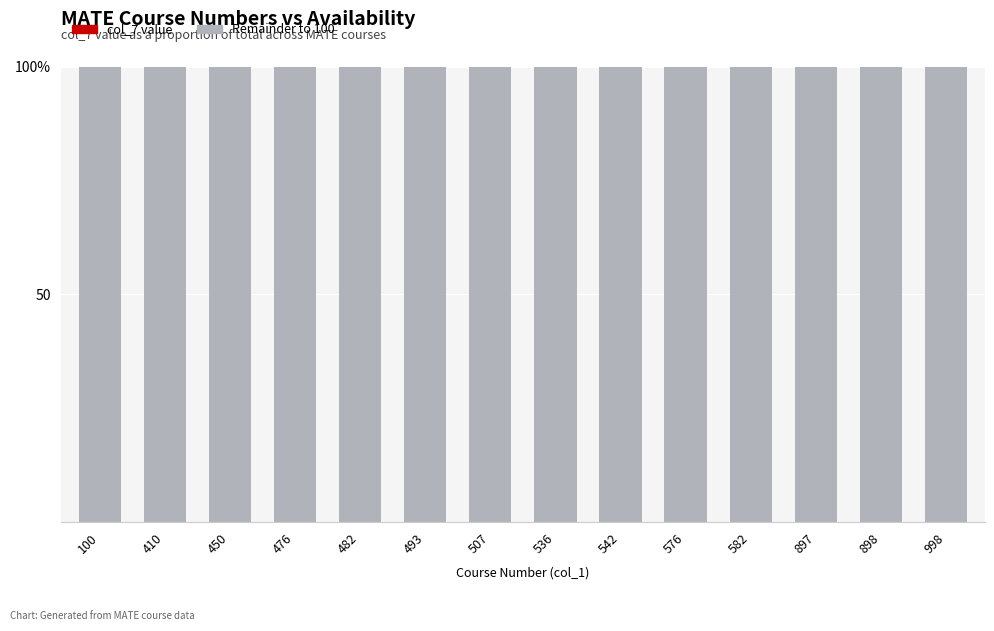

Between 998 and 898, which is larger?

998